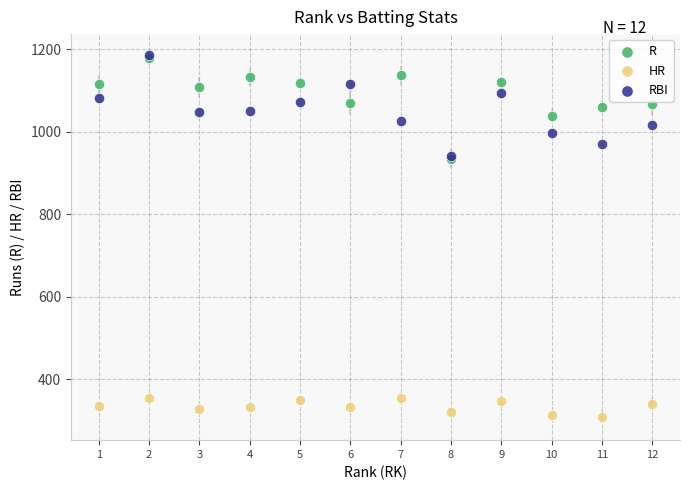

What are all the series names shown in the legend?

R, HR, RBI